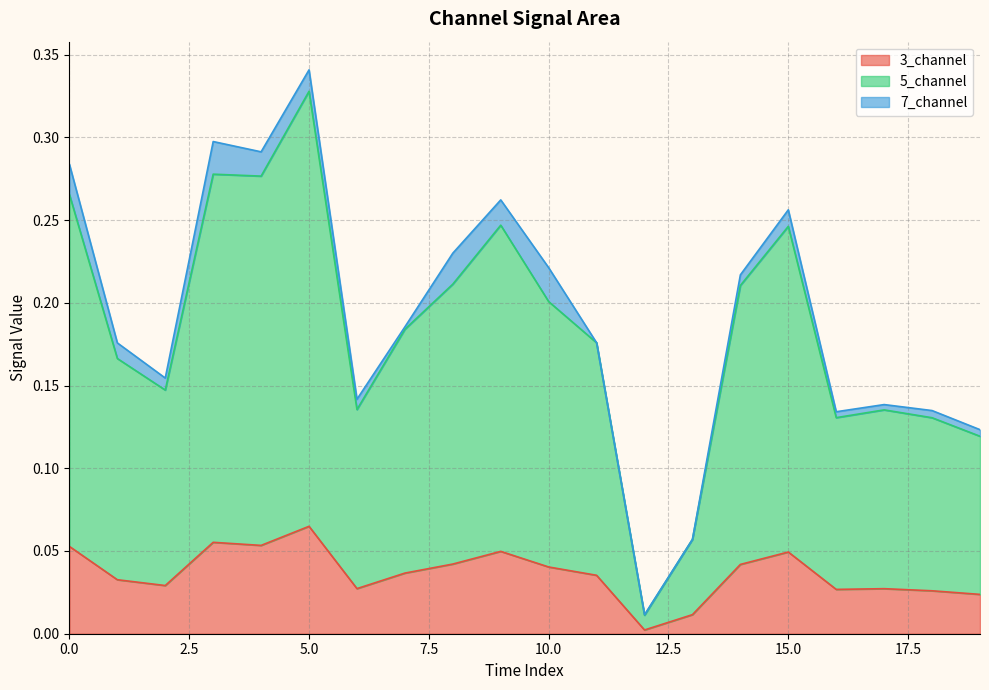

Does the chart have visible grid lines?

Yes